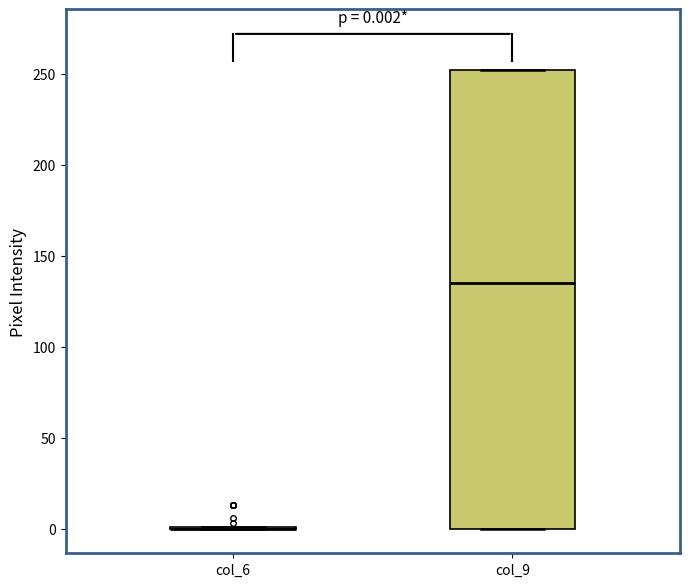

Which box is the tallest, from its lower edge to its upper edge?

col_9